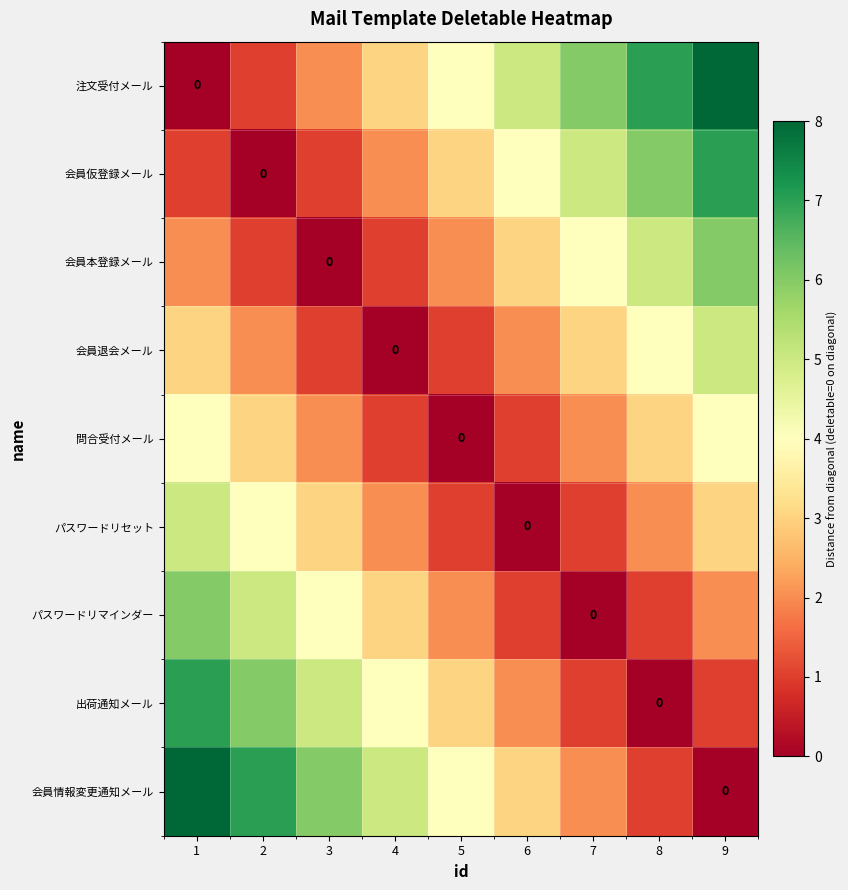

At which category does the chart reach its minimum across all series?

1